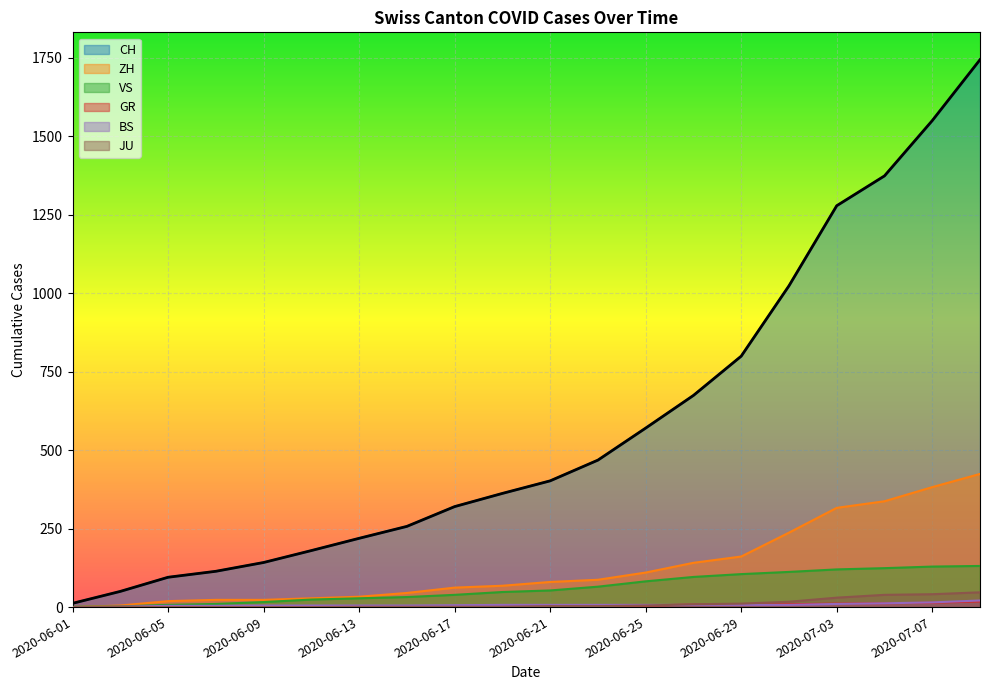

Between 2020-06-21 and 2020-06-05, which is larger?

2020-06-21